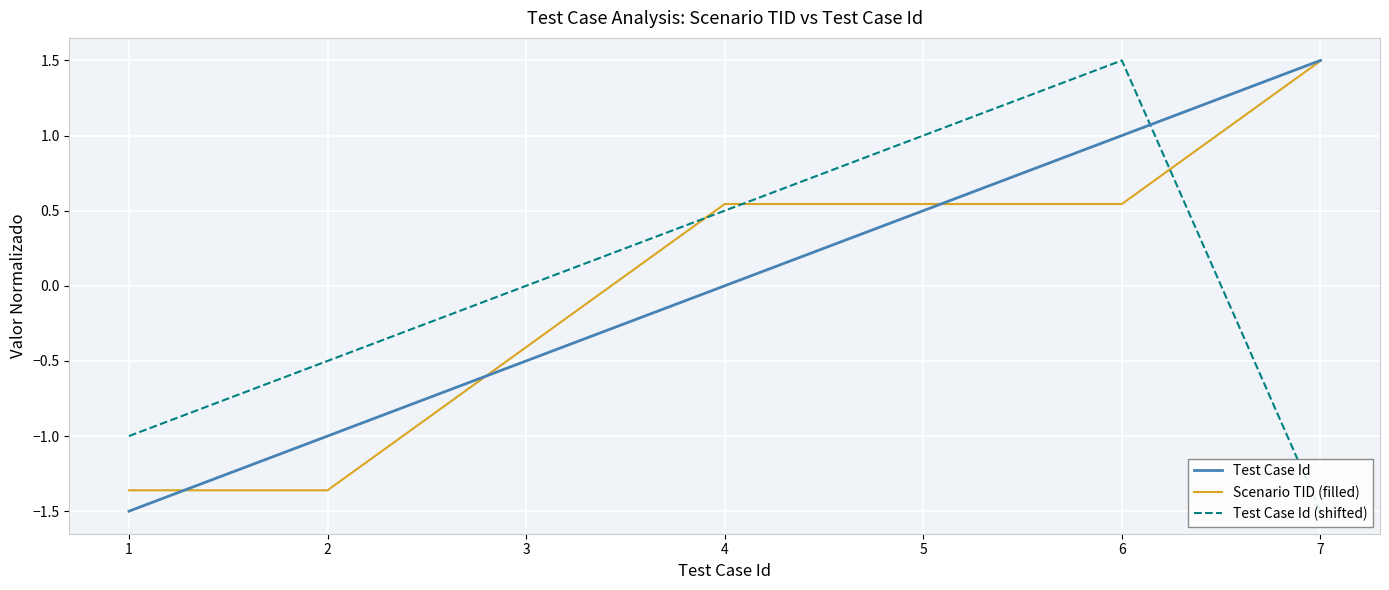

How many times do Scenario TID (filled) and Test Case Id cross each other?

3